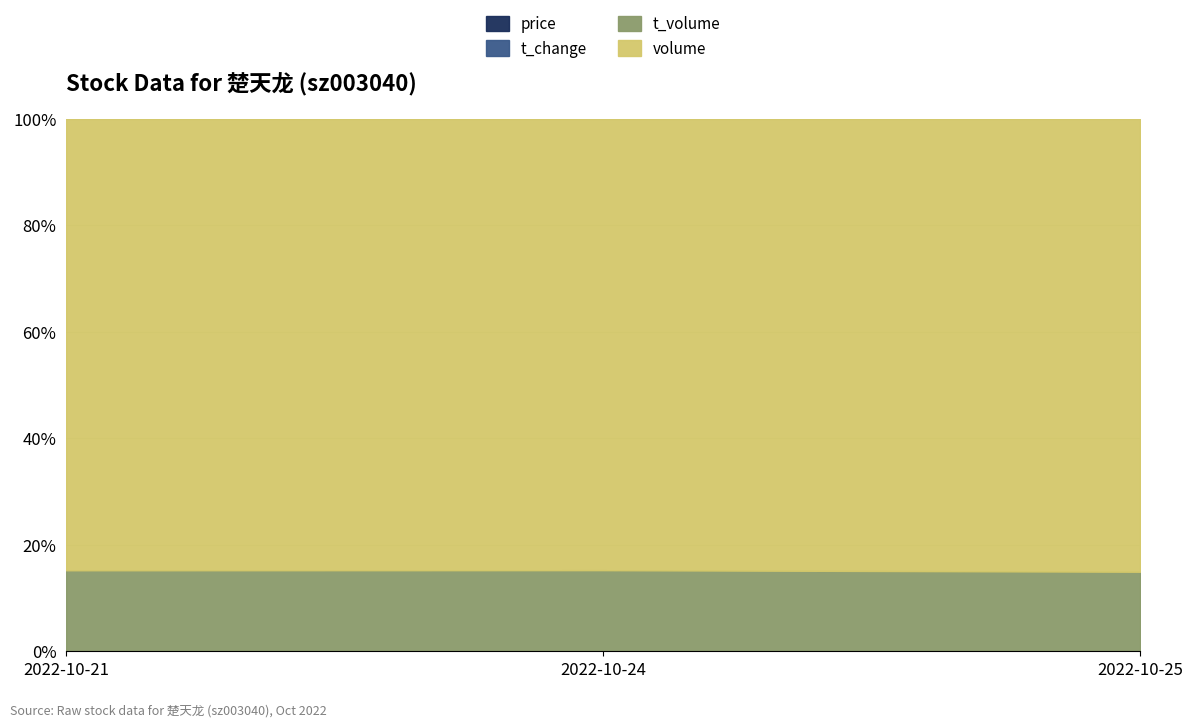

Does the chart have visible grid lines?

Yes